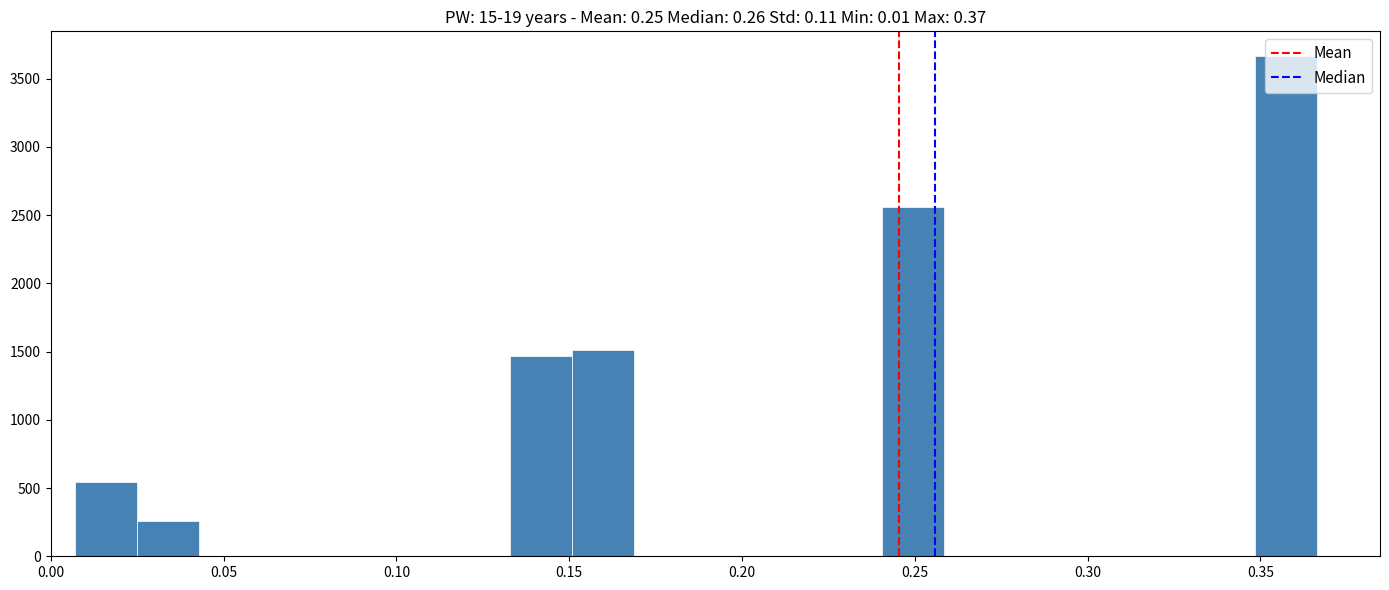

Around what value on the x-axis is the tallest bar? Give the approximate position of its centre, as read against the axis.

0.355